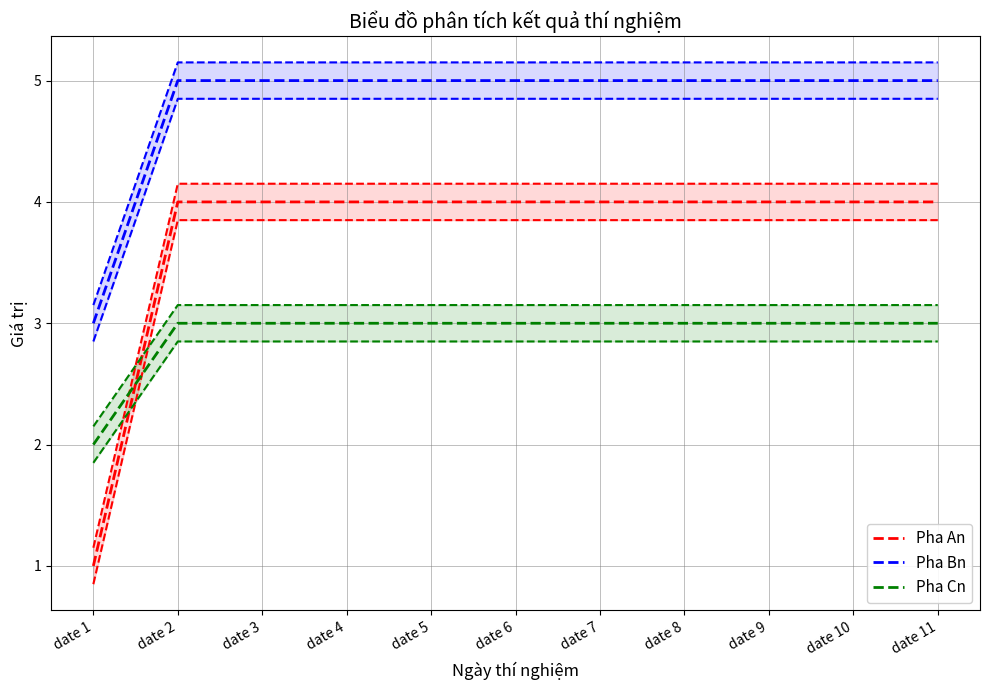

The Pha Cn series shows 4 at date 2. True or false?

False